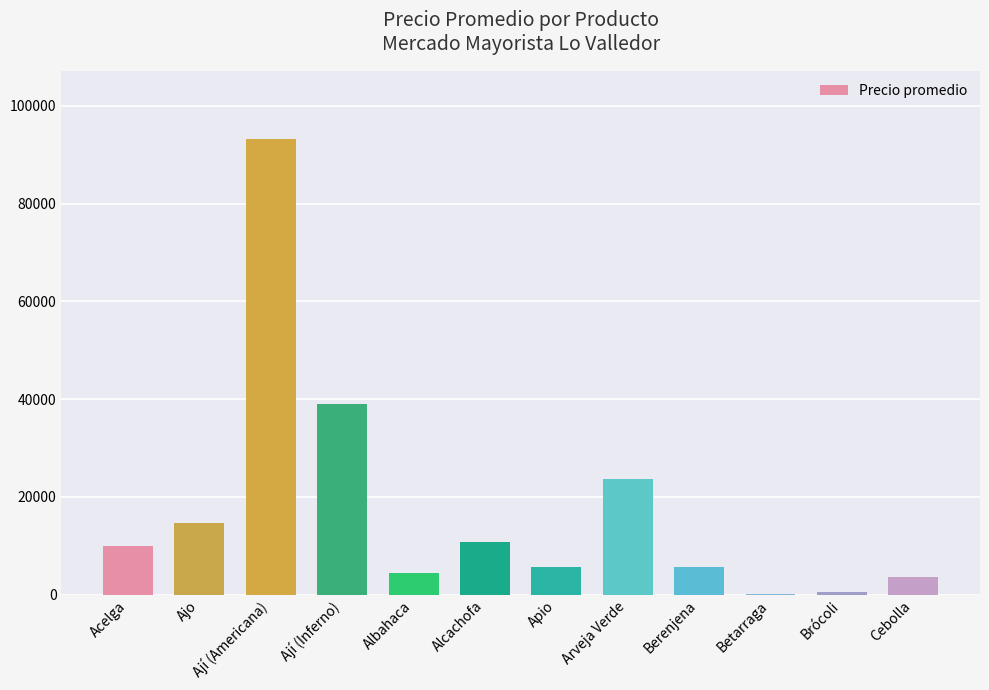

Which category has the highest value across all series?

Ají (Americana)